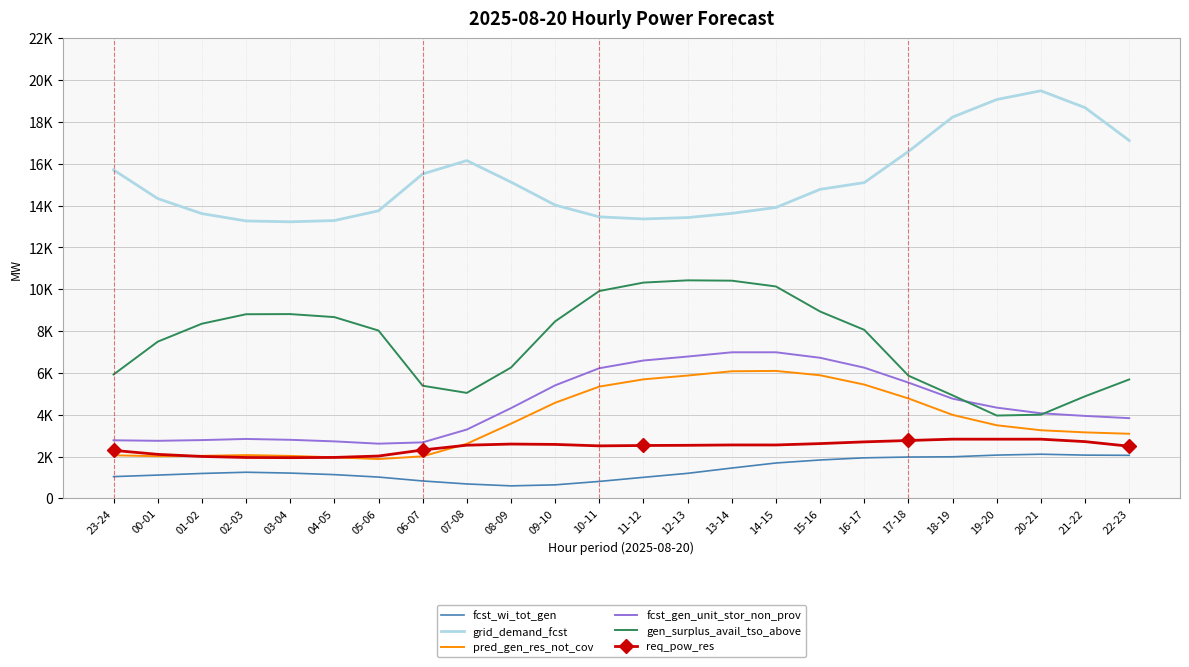

Rank the series by their maximum value, from lowest to highest.

fcst_wi_tot_gen, req_pow_res, pred_gen_res_not_cov, fcst_gen_unit_stor_non_prov, gen_surplus_avail_tso_above, grid_demand_fcst